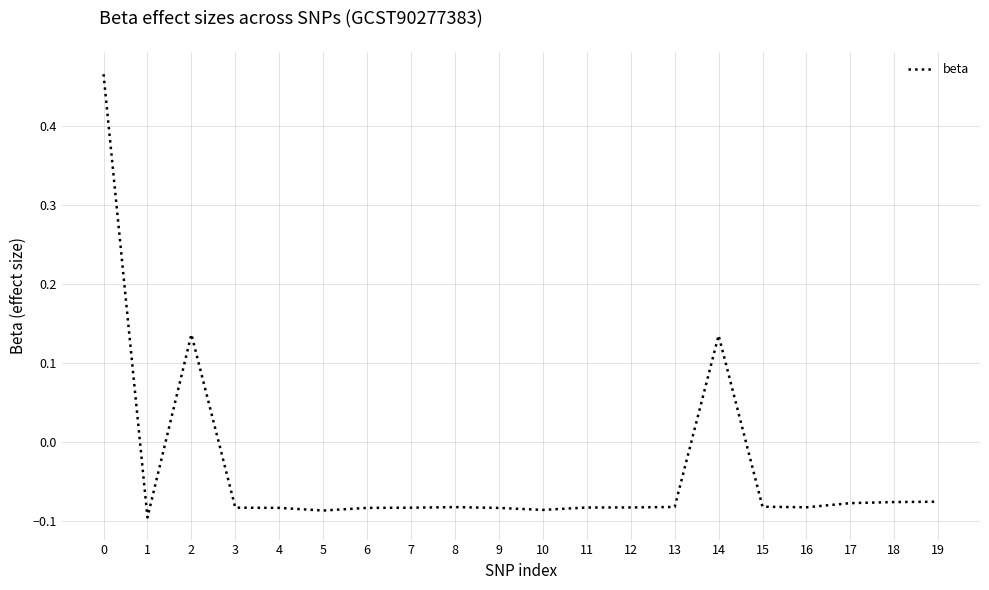

True or false: the data shows -0.1 at 1.

True